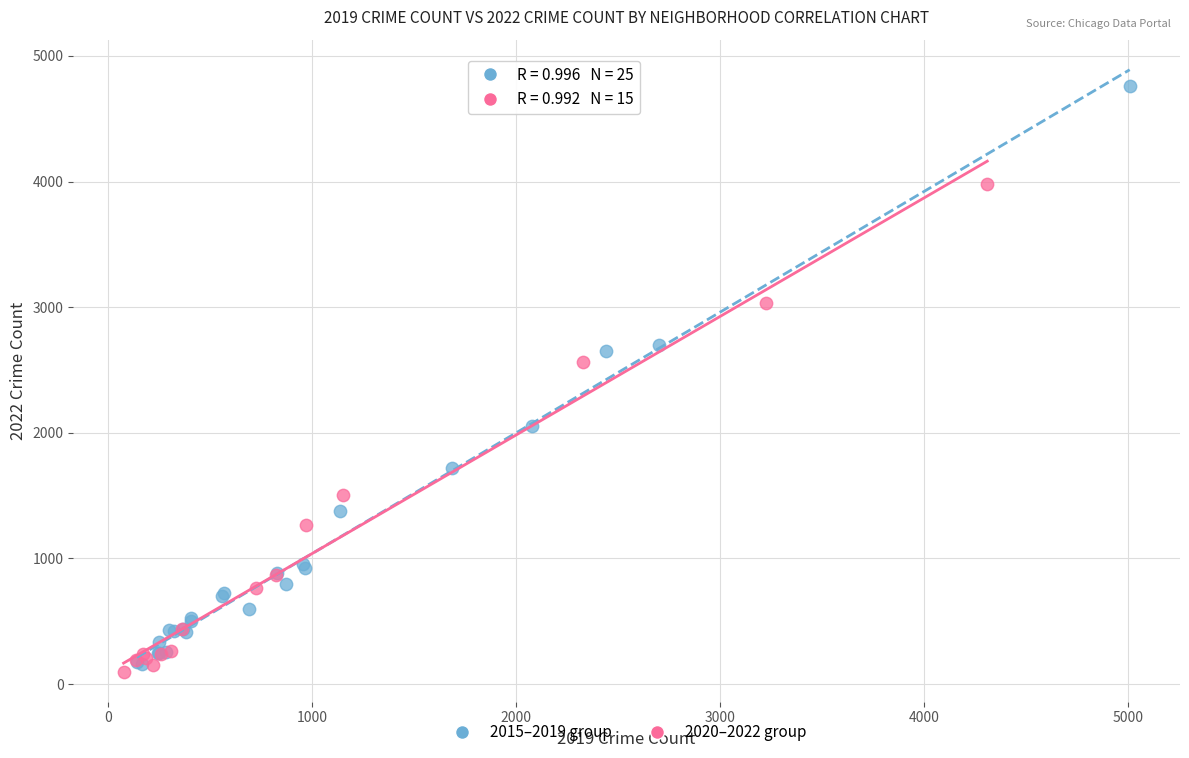

Which series has the widest spread of Y values?

2015–2019 group